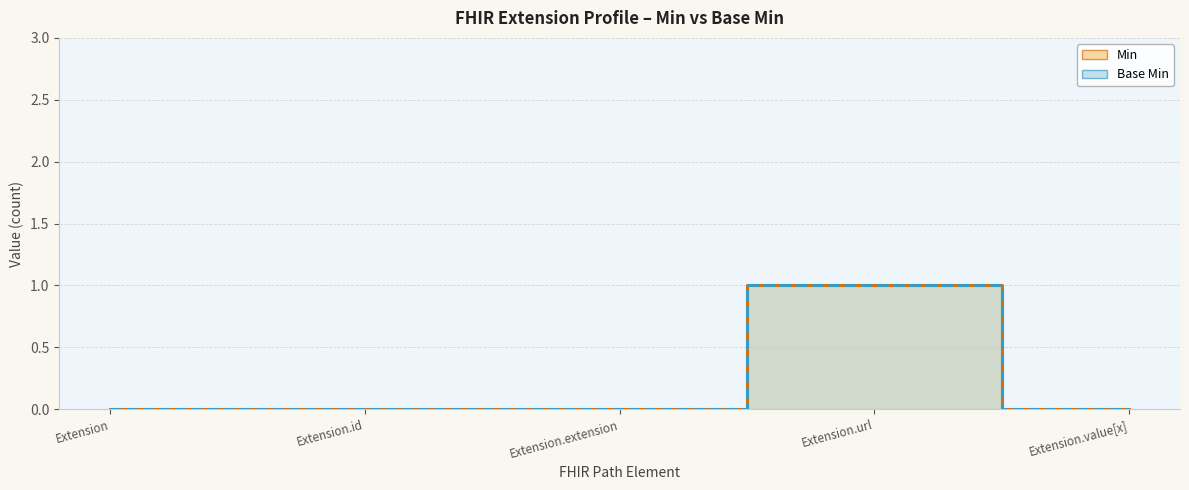

Rank the series at Extension.extension from lowest to highest value.

Base Min, Min